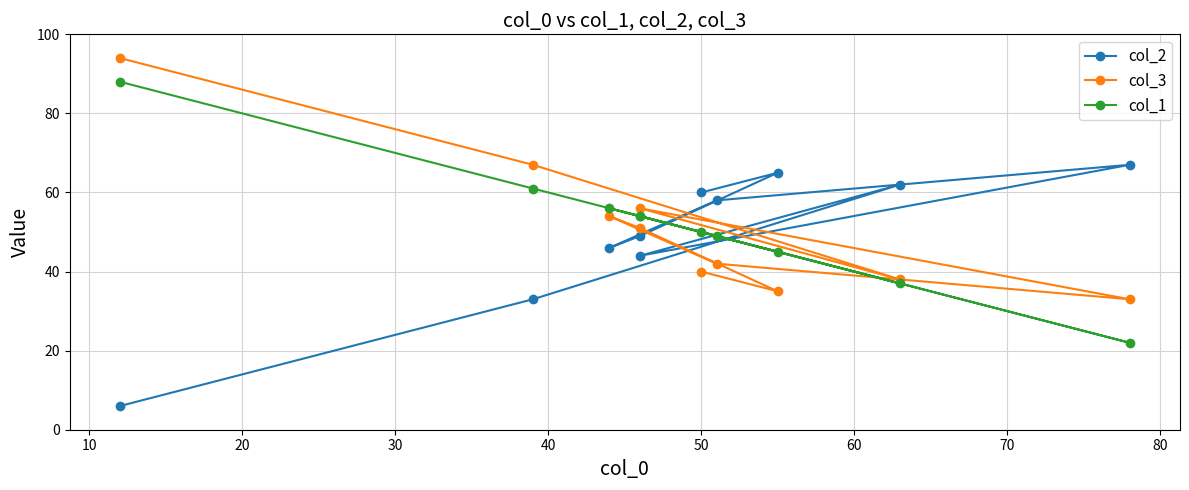

What is the smallest value displayed?

6